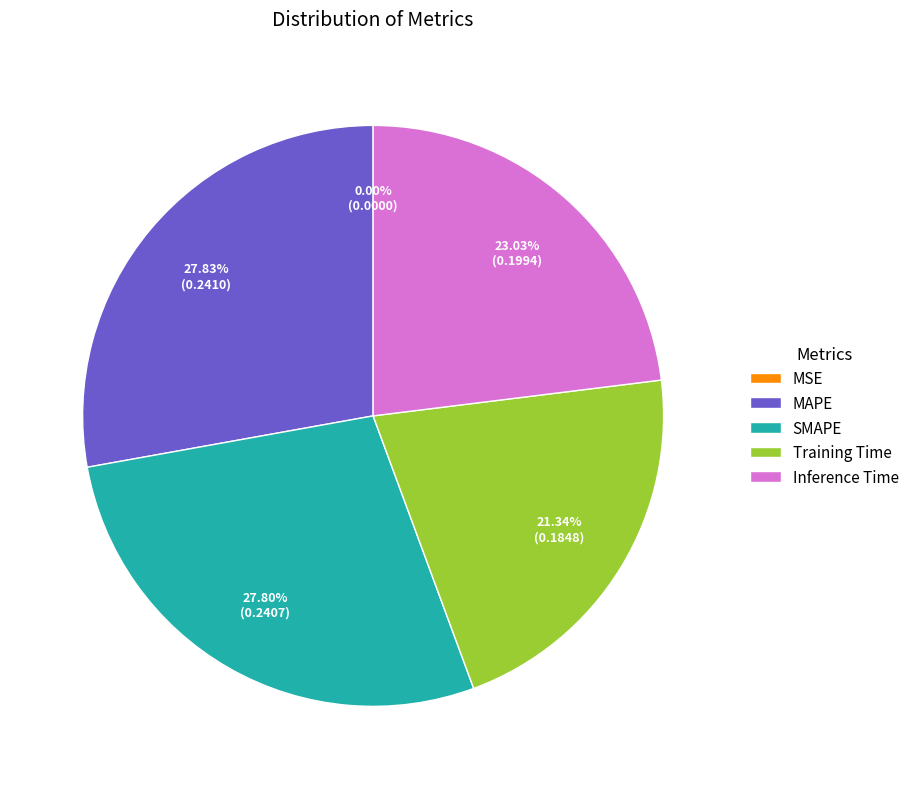

What percentage is the SMAPE slice, to the nearest percent?

28%